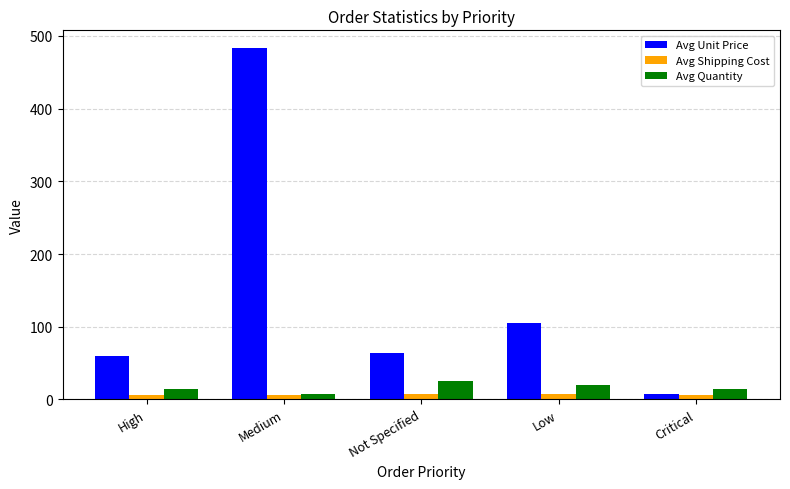

The Avg Quantity series shows 13.9 at High. True or false?

True